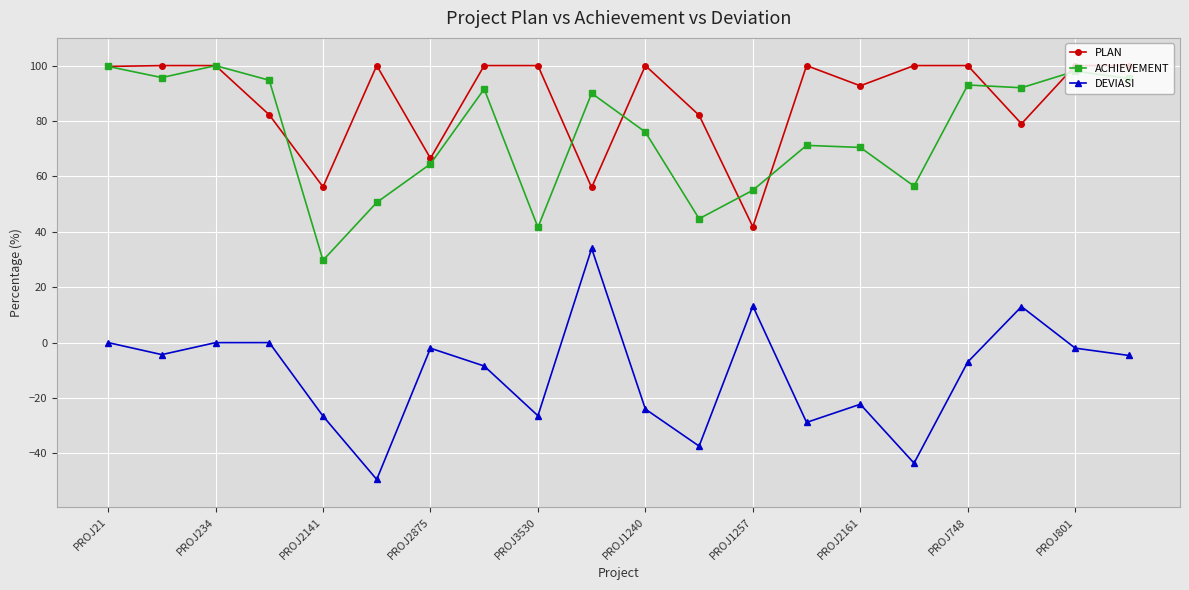

Which series has the largest total across all categories?

PLAN